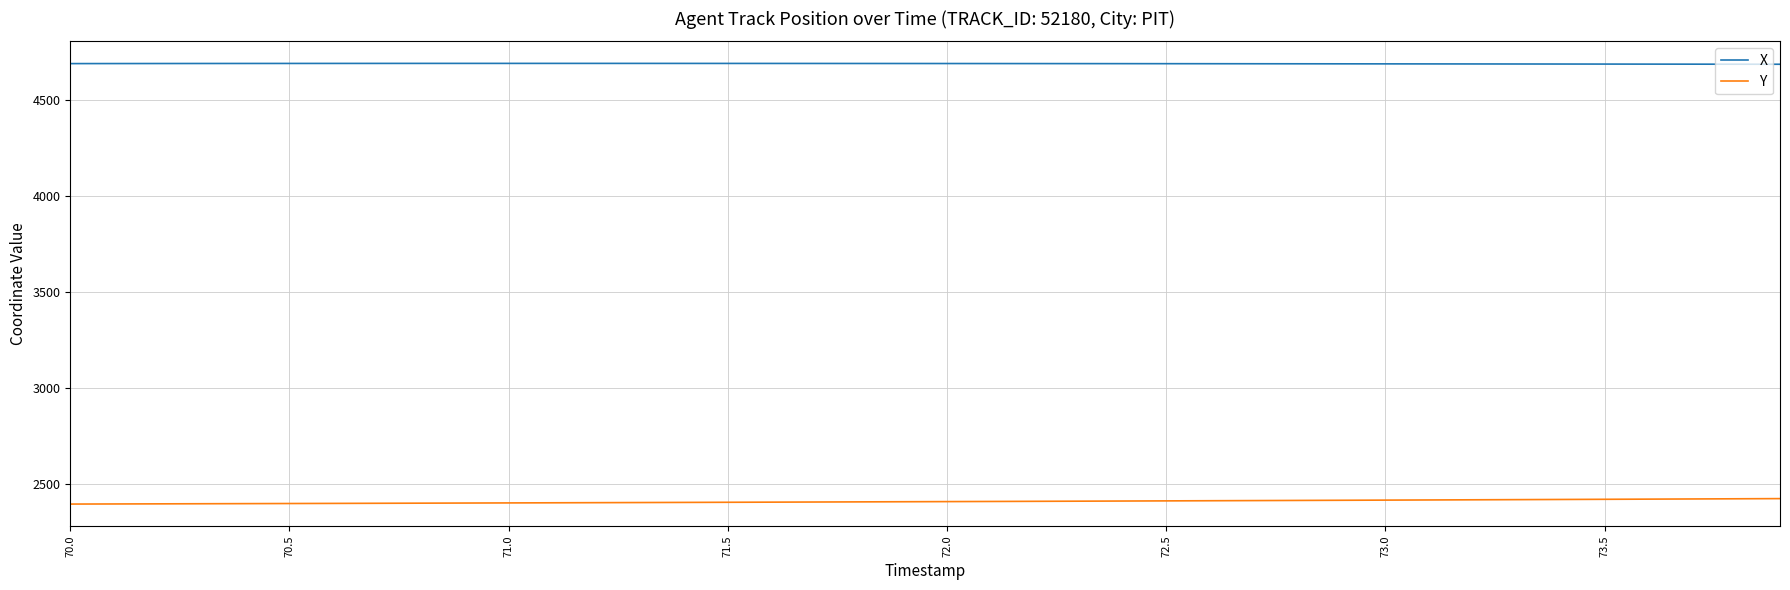

True or false: Y and X intersect in this chart.

False